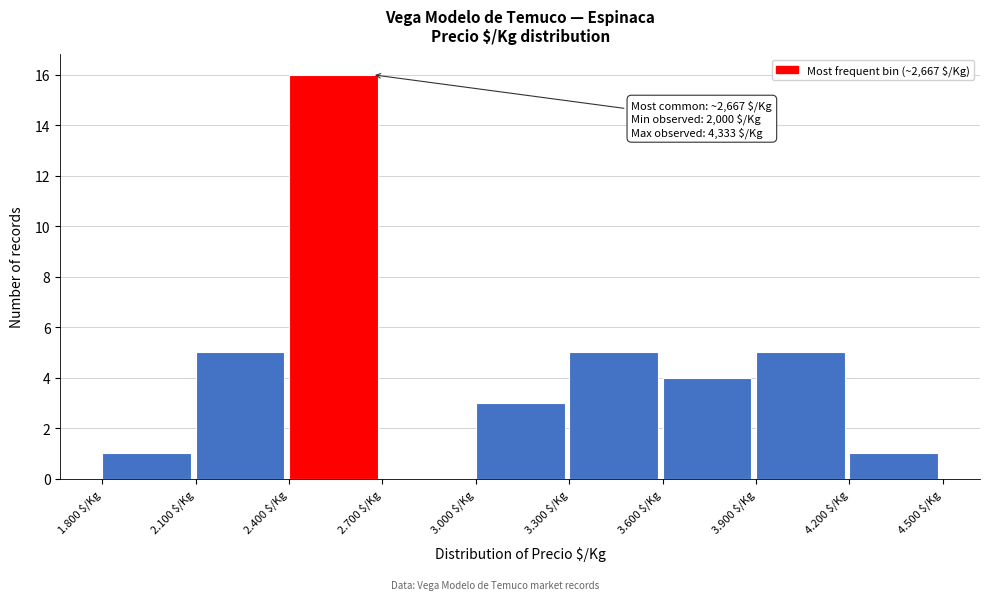

Which category has the highest value across all series?

2.400 $/Kg